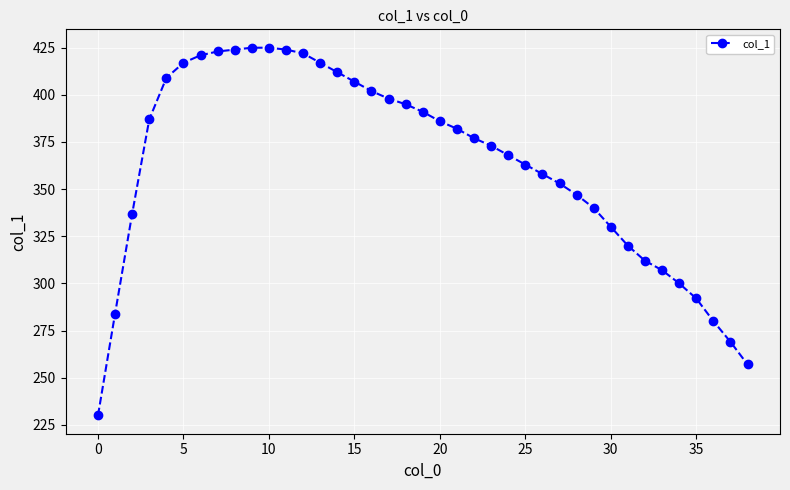

What is the value of the 38th point from the left?

269